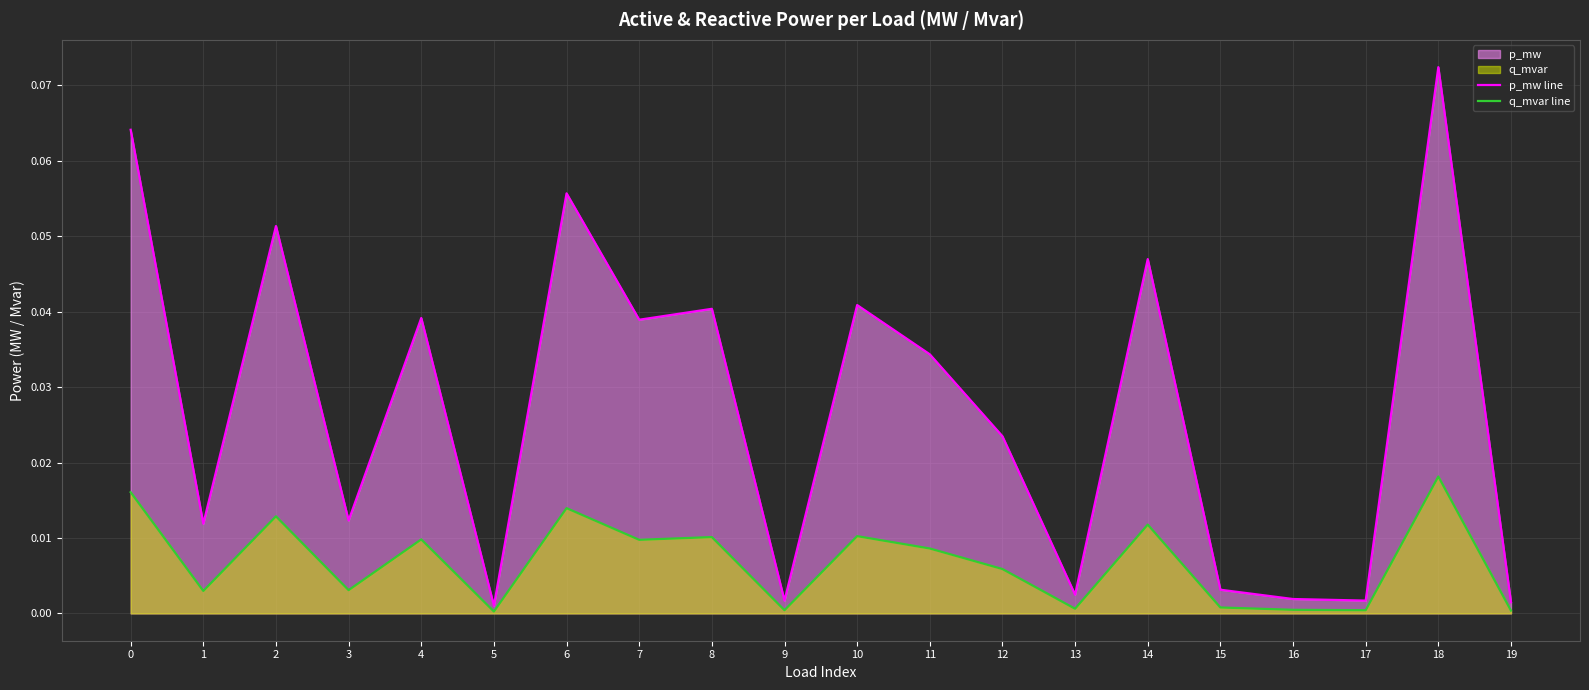

True or false: p_mw line has a value of 0.0 at 19.

True